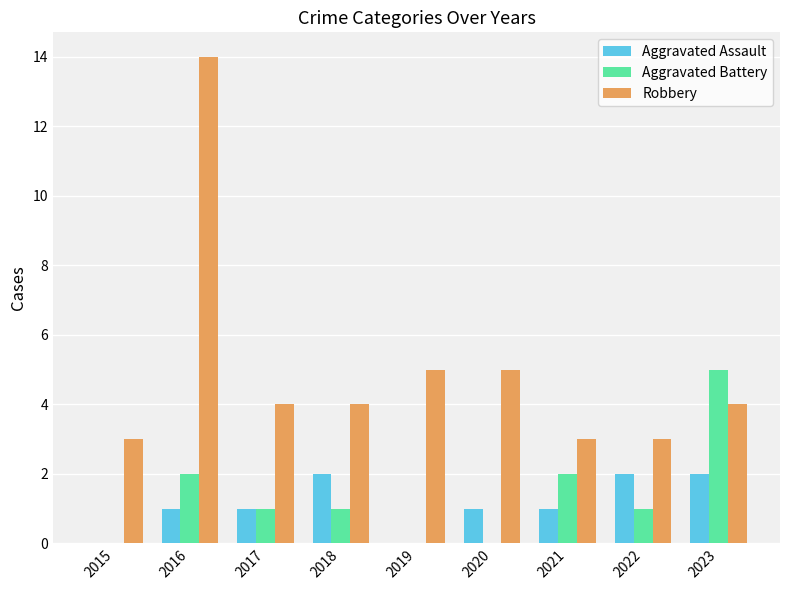

Which series has the largest total across all categories?

Robbery